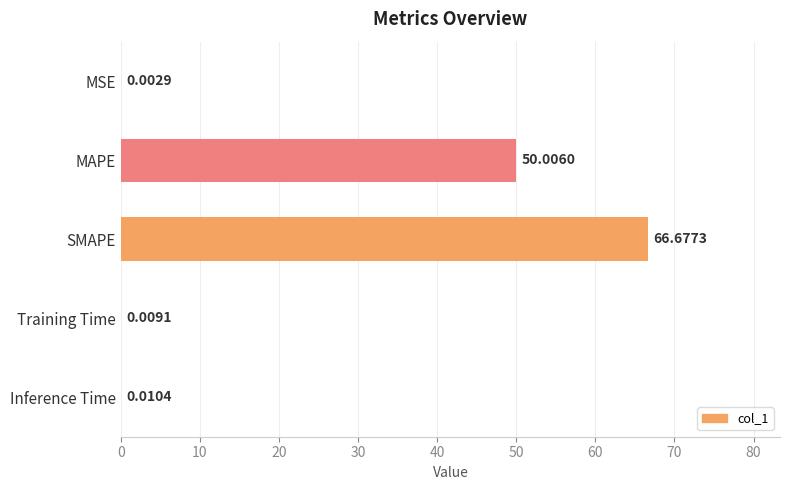

At which label is the value closest to 33?

MAPE